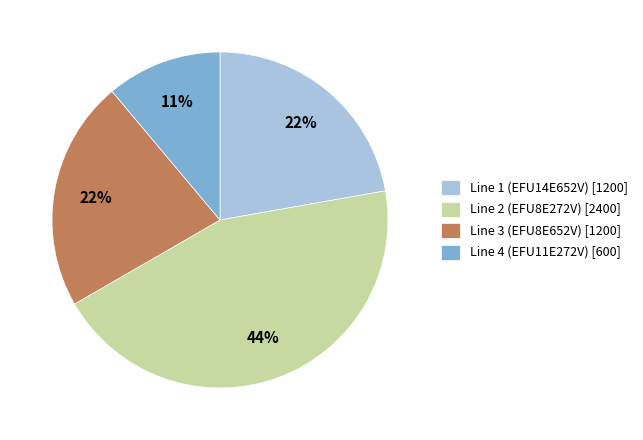

The Line 2 (EFU8E272V) slice represents 44% of the pie. True or false?

True